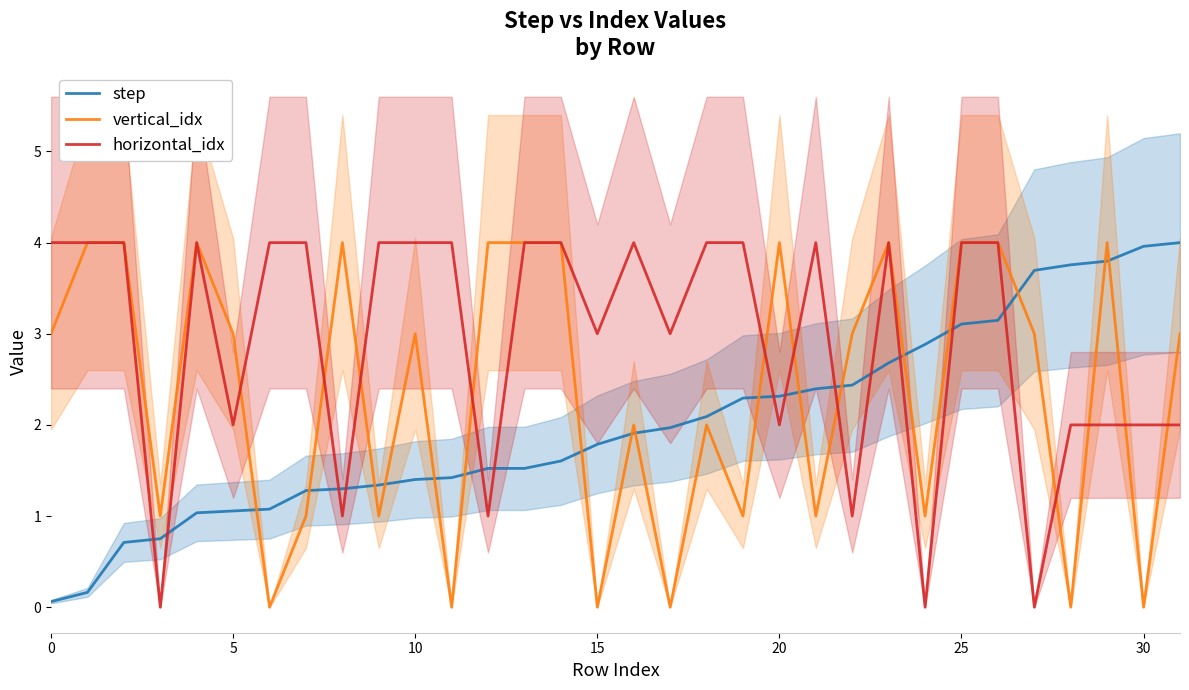

How many interior local valleys does the horizontal_idx series have?

10